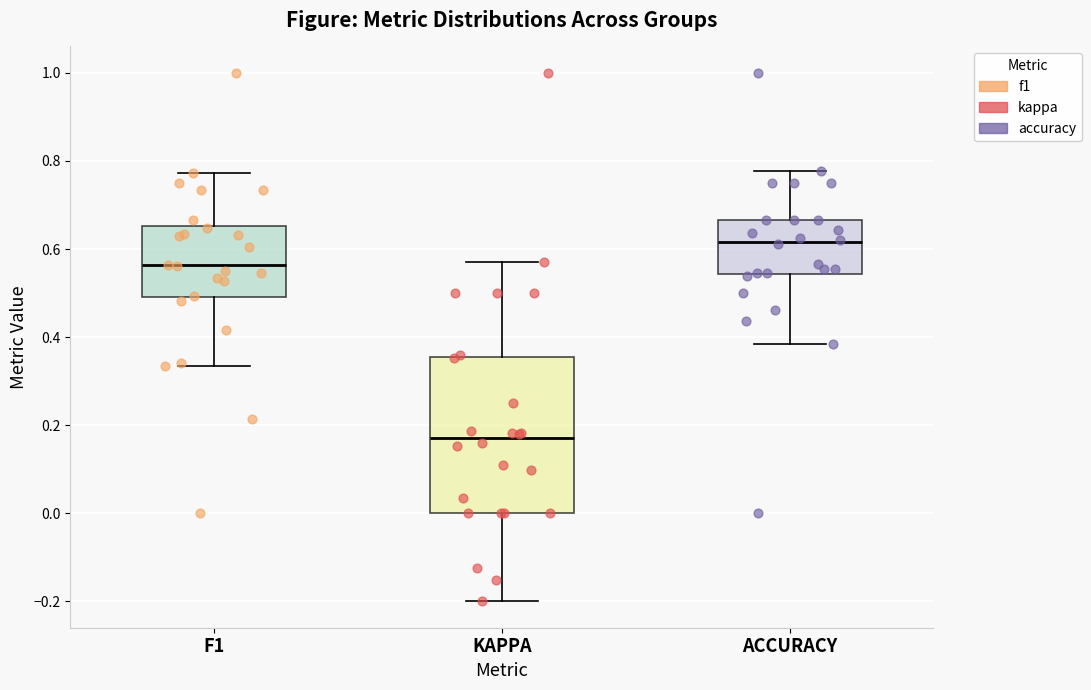

Reading left to right, transcribe this box plot: for each box, give where its median line is, the range the box spans, and where its two whiskers end, as read against the y-axis. The values are not printed on the chart, so give them approximately, as read against the axis.

F1: median 0.56, box 0.50 to 0.66, whiskers 0.34 to 0.78
KAPPA: median 0.16, box 0.00 to 0.36, whiskers -0.20 to 0.58
ACCURACY: median 0.62, box 0.54 to 0.66, whiskers 0.38 to 0.78